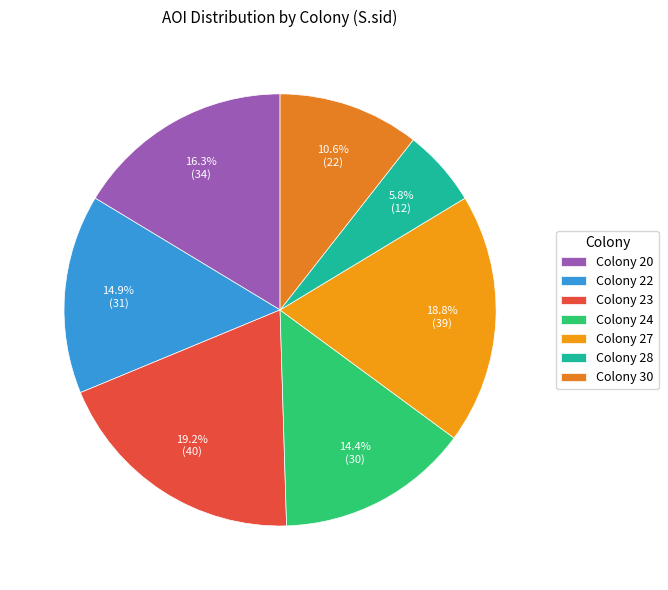

Which slice is the smallest?

Colony 28